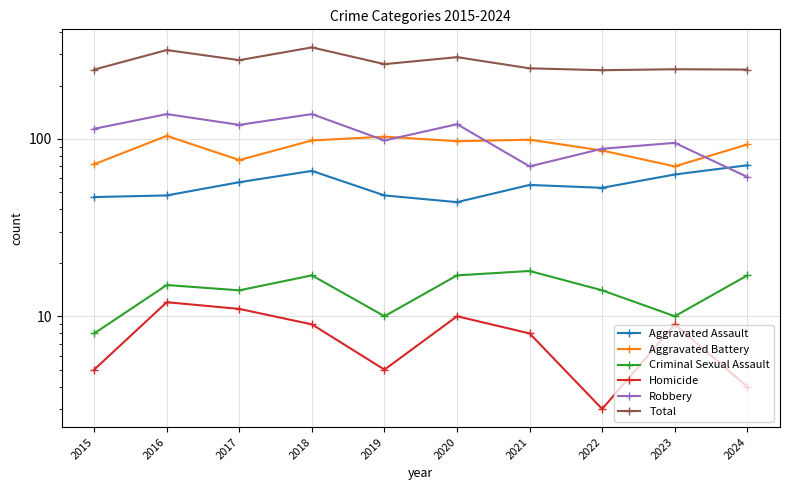

What is the minimum value shown in the chart?

3